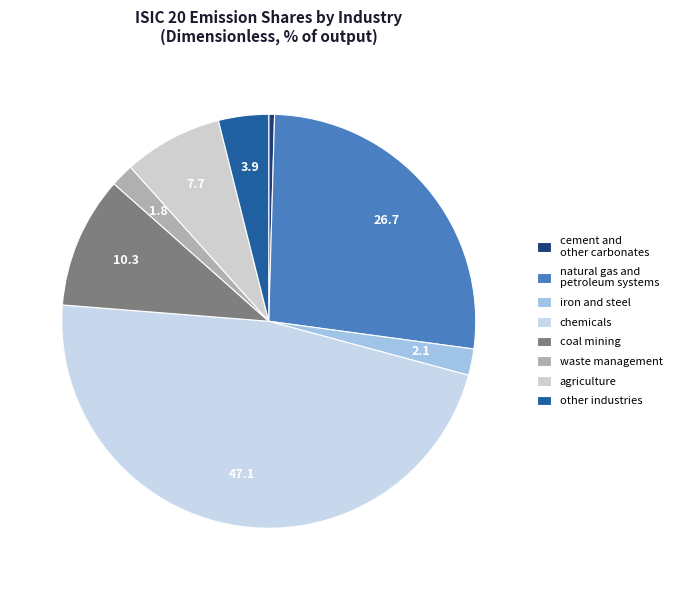

Count the number of slices in the pie.

8